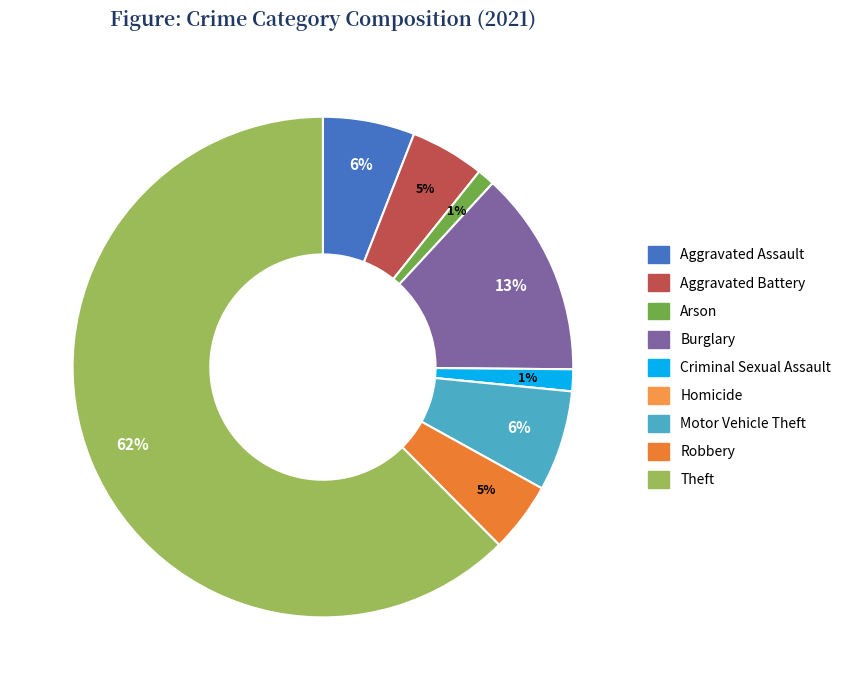

Is it true that Aggravated Battery is 5% of the pie?

True